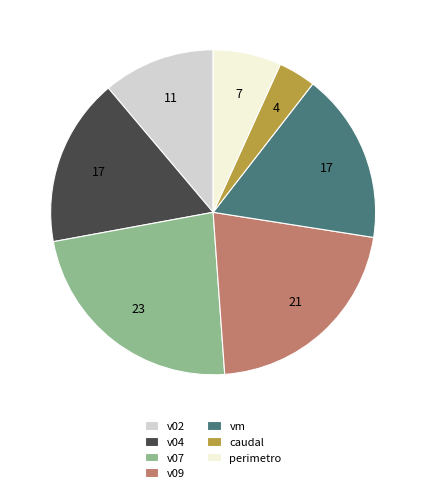

How many slices are in this pie chart?

7